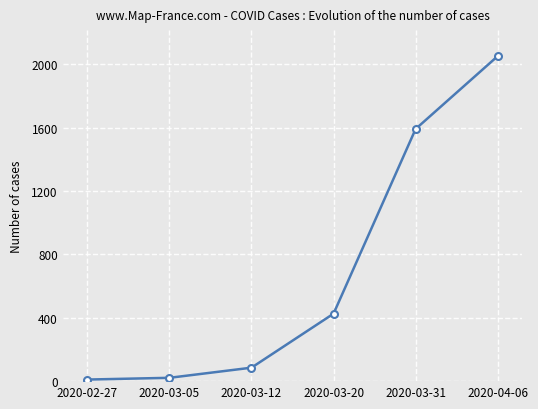

Does the chart display data point markers on the line(s)?

Yes